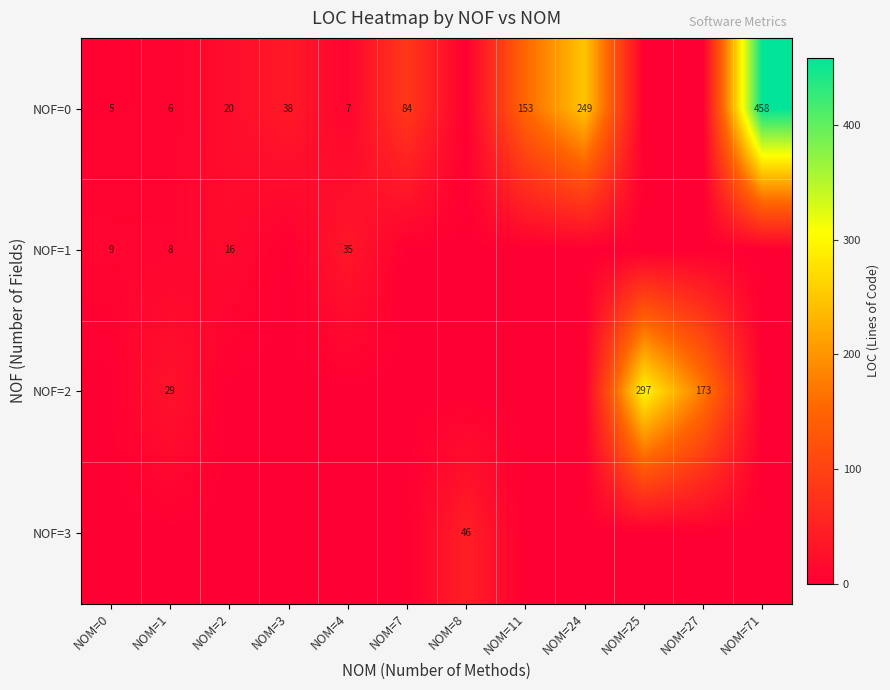

Count the number of categories in the chart.

12